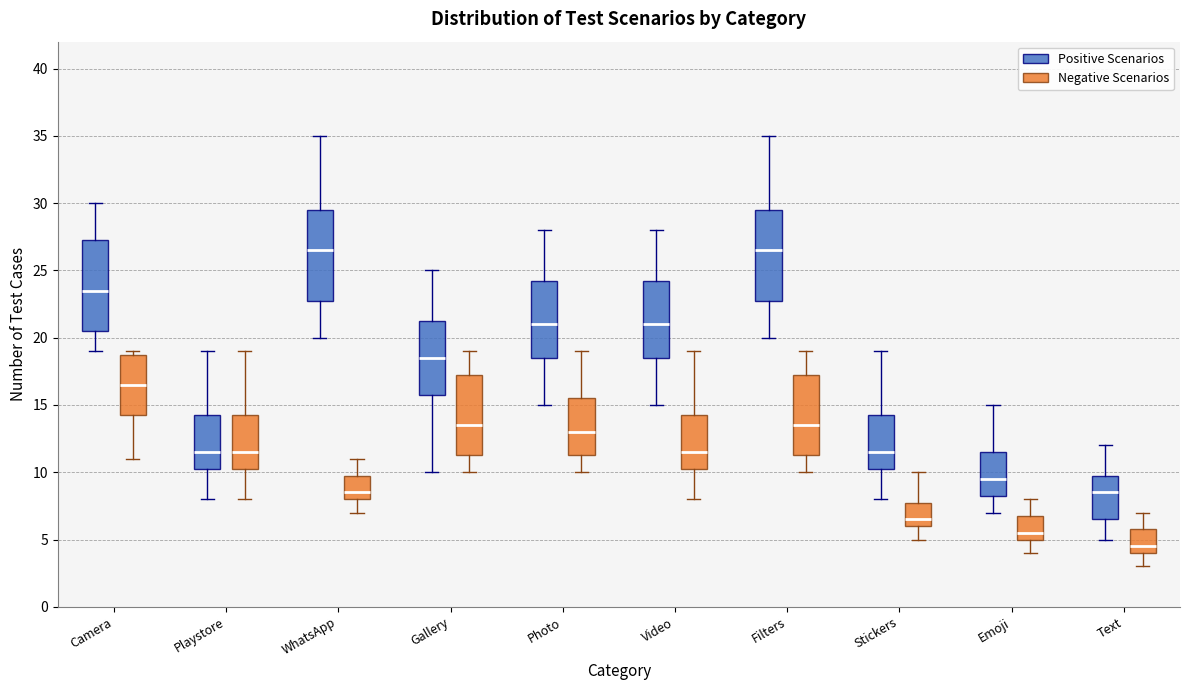

Which box has the lowest median line?

Text (Negative Scenarios)